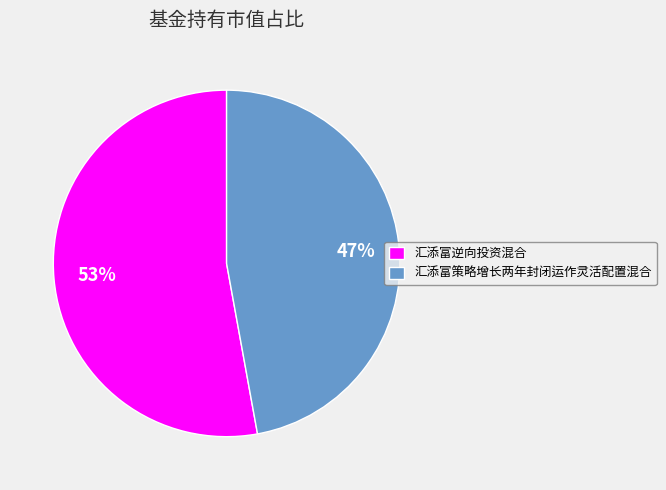

The 汇添富逆向投资混合 slice represents 45% of the pie. True or false?

False